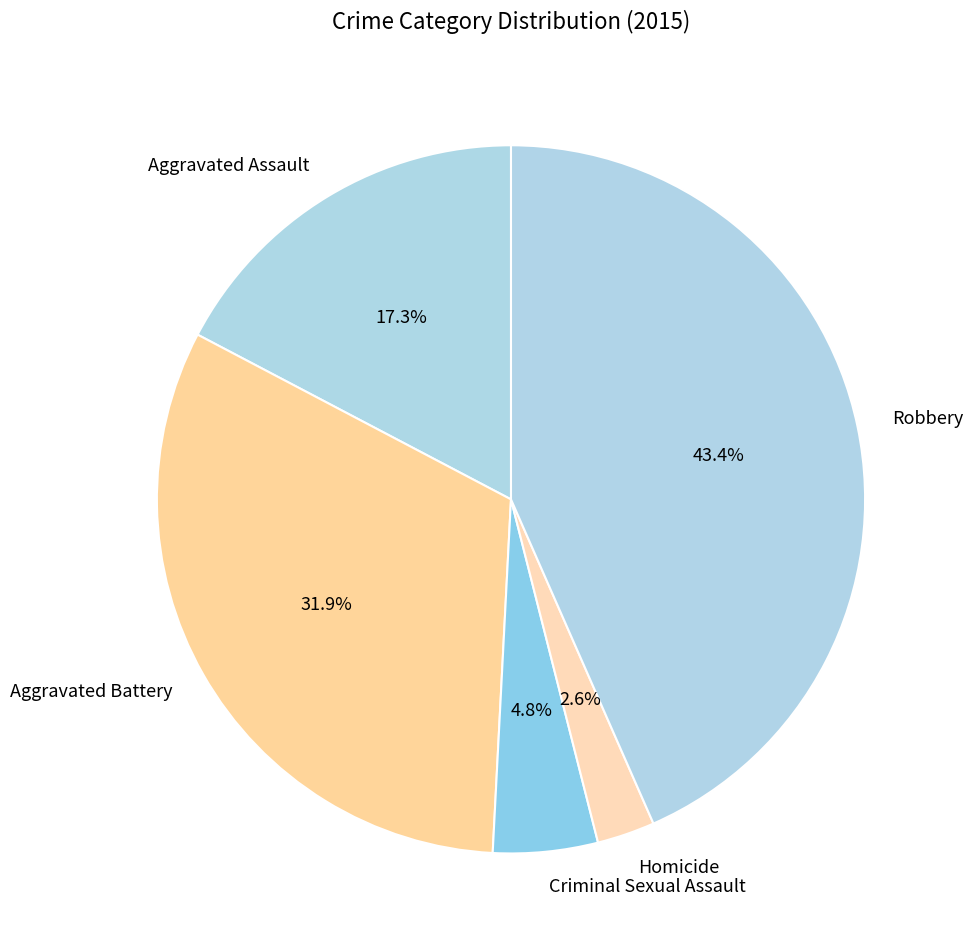

To the nearest percent, what is the difference between the largest and smallest slice percentages?

41%